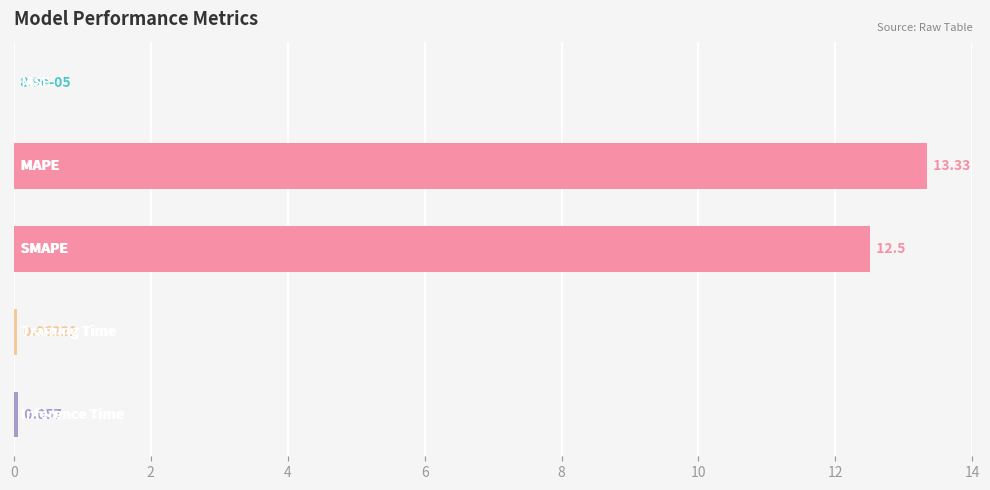

How many categories are shown in the chart?

5